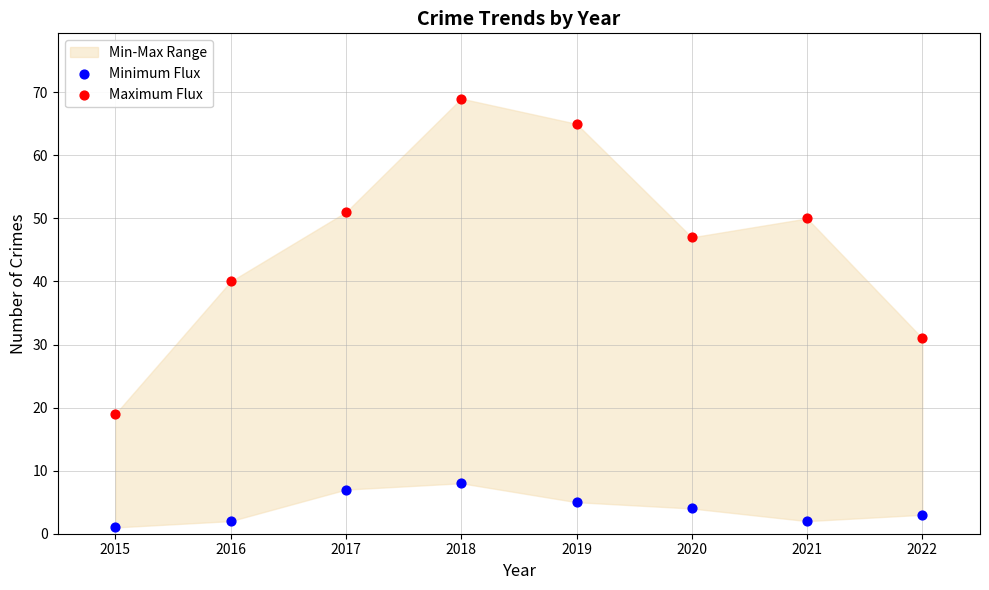

Which series has the widest spread of Y values?

Maximum Flux